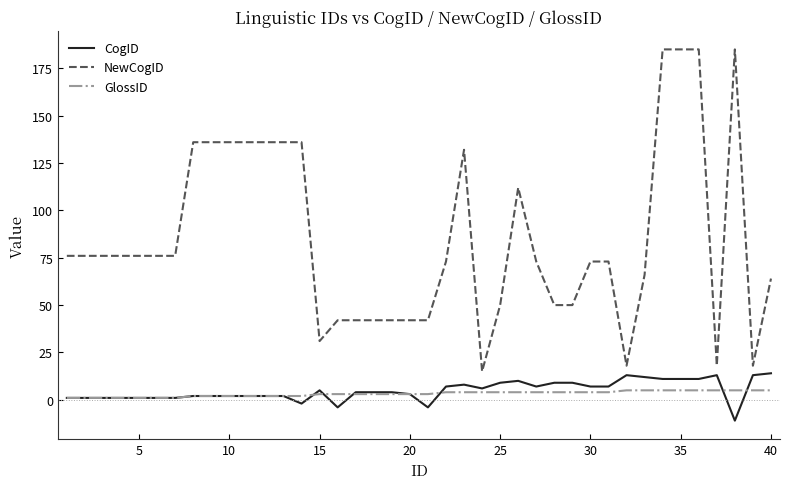

Which series has the largest range (max minus min)?

NewCogID